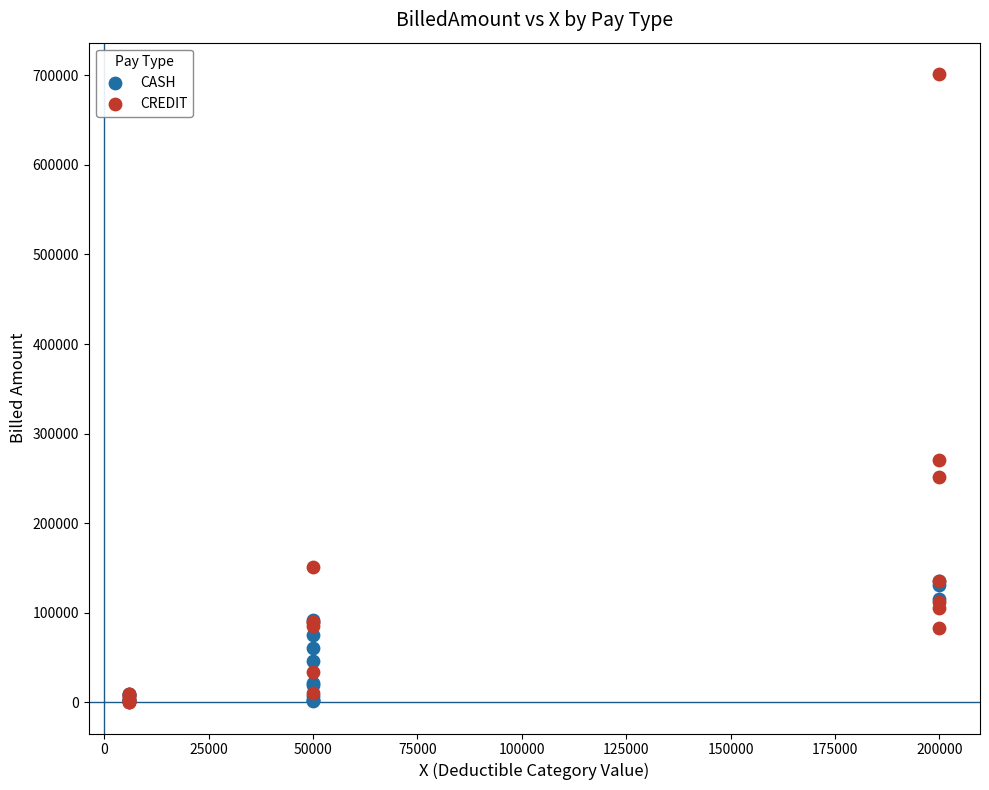

Which series has the largest Y range (max minus min)?

CREDIT